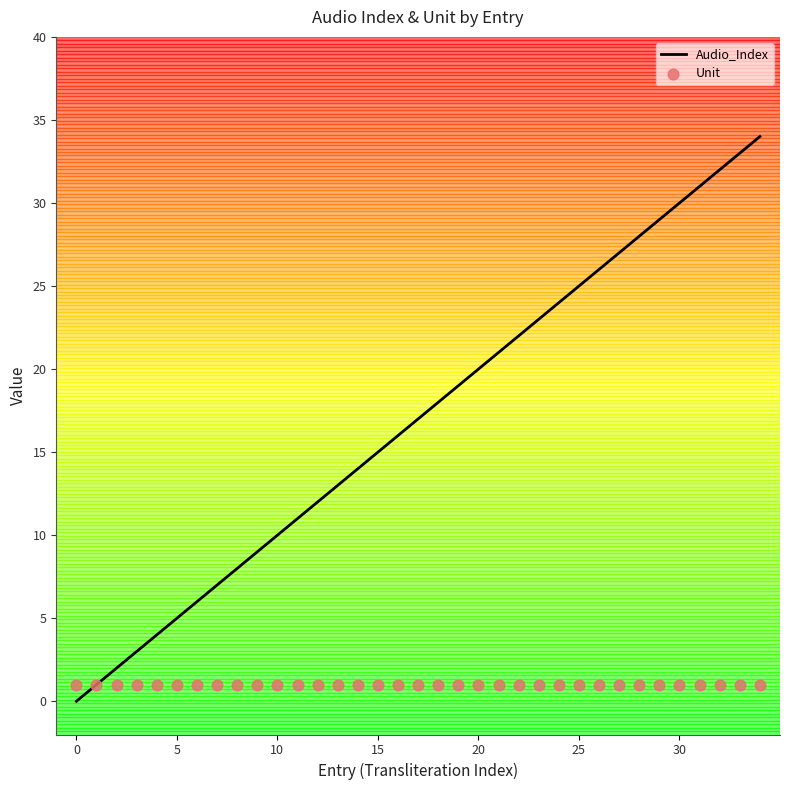

At how many categories does at least one series exceed 22?

12